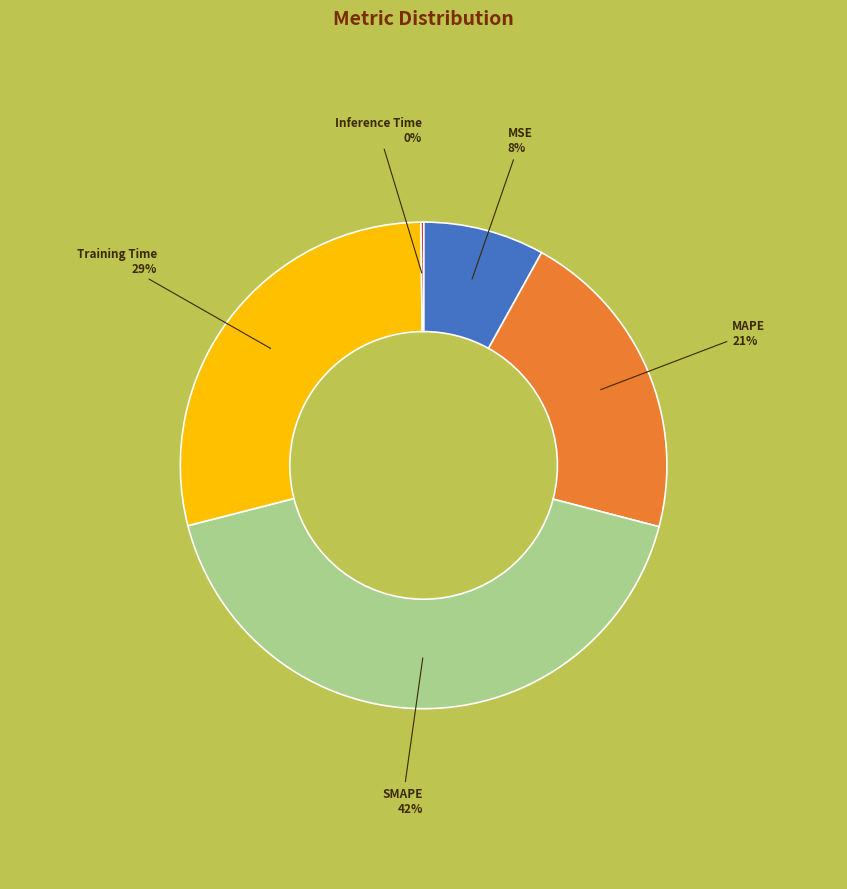

Combined, do MAPE and SMAPE account for over 50%?

Yes